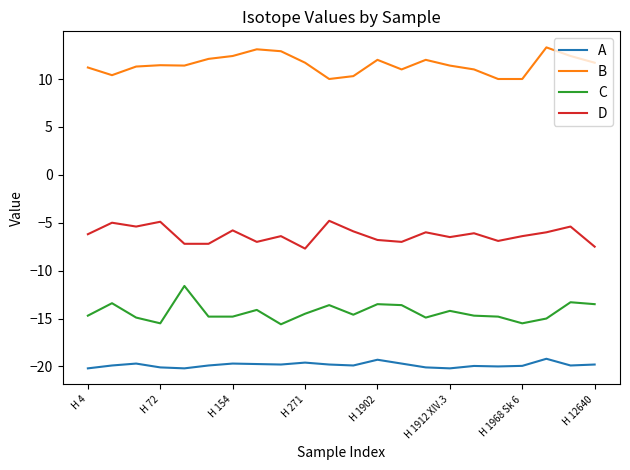

List the series in order of their overall mean, highest first.

B, D, C, A